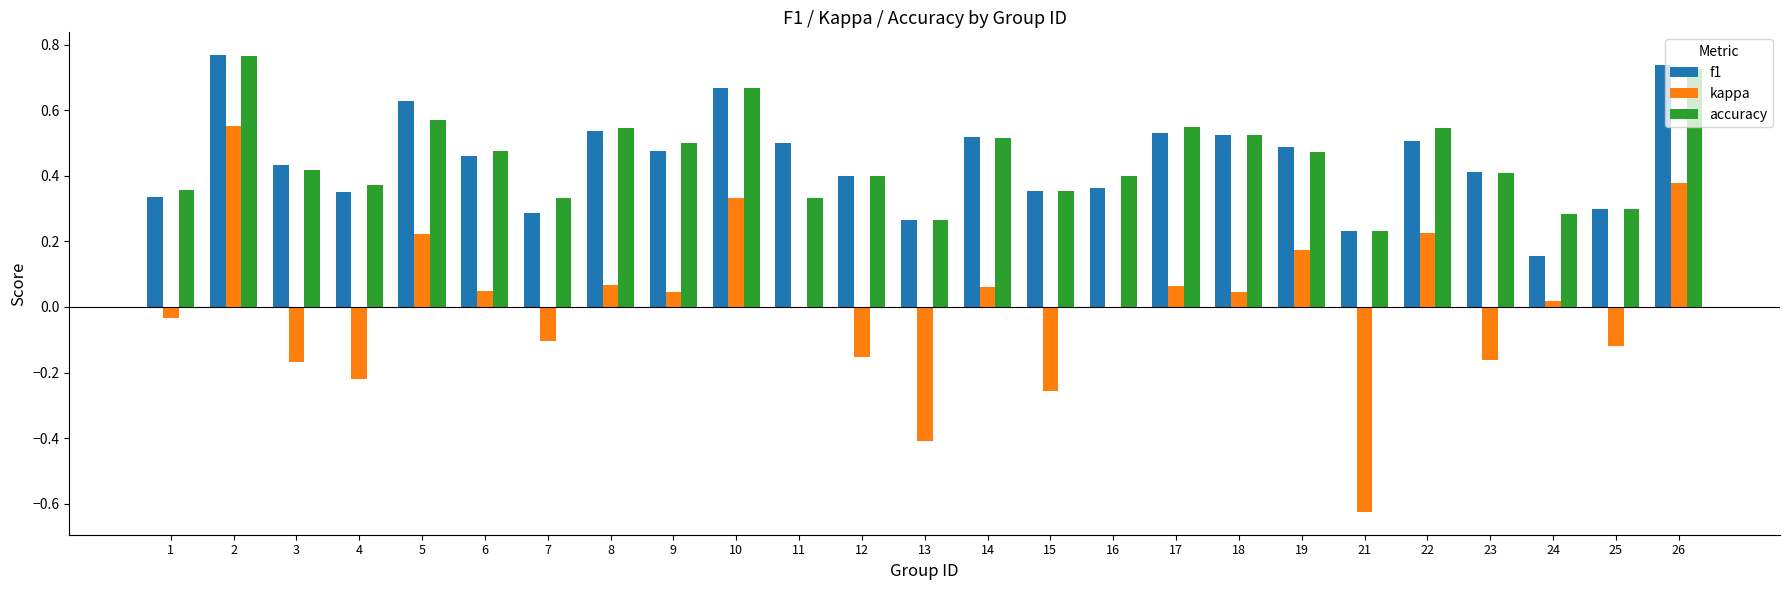

The accuracy series shows 0.5 at 8. True or false?

True